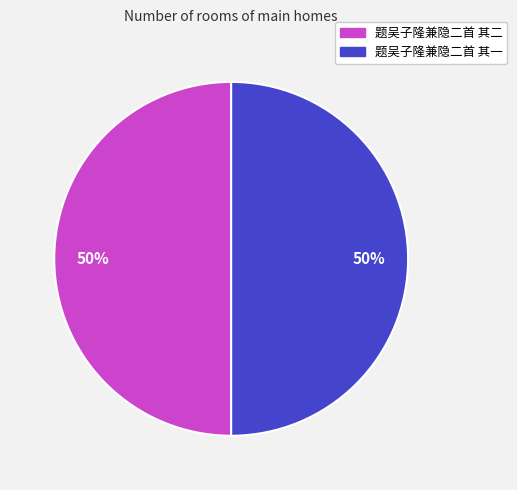

Is it true that 题吴子隆兼隐二首 其二 is 50% of the pie?

True